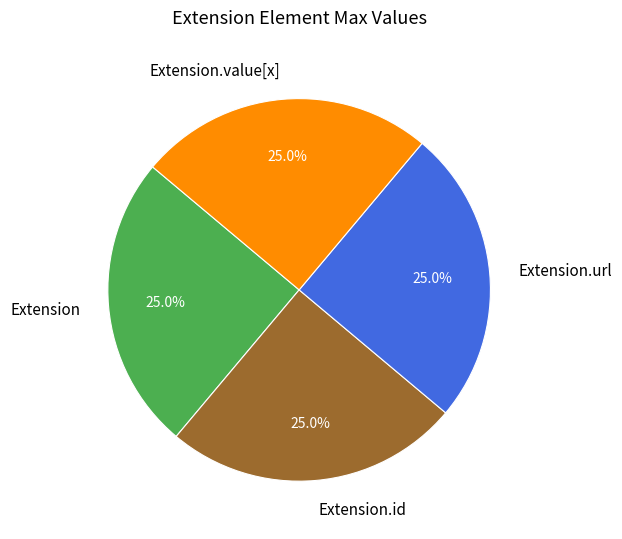

What portion of the pie excludes Extension?

75.0%